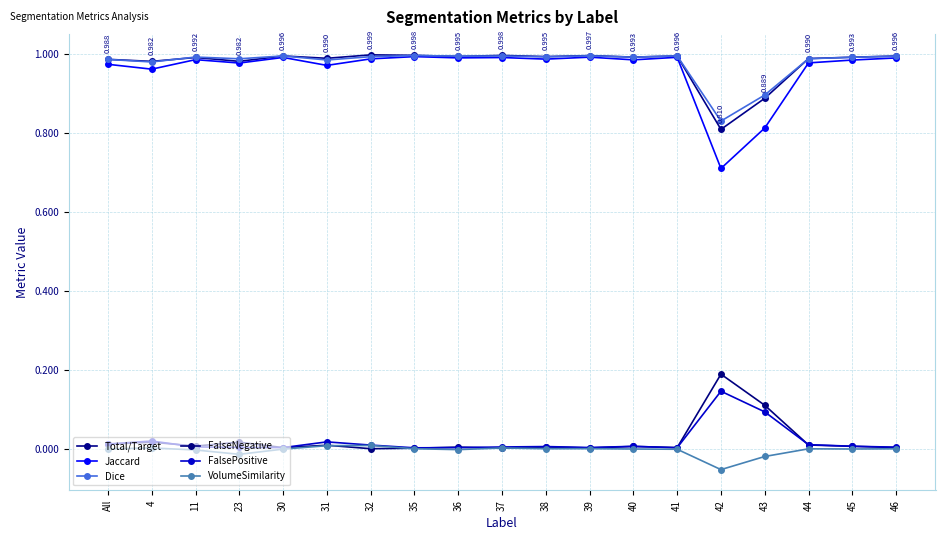

What is the total value across all series at 31?

3.0